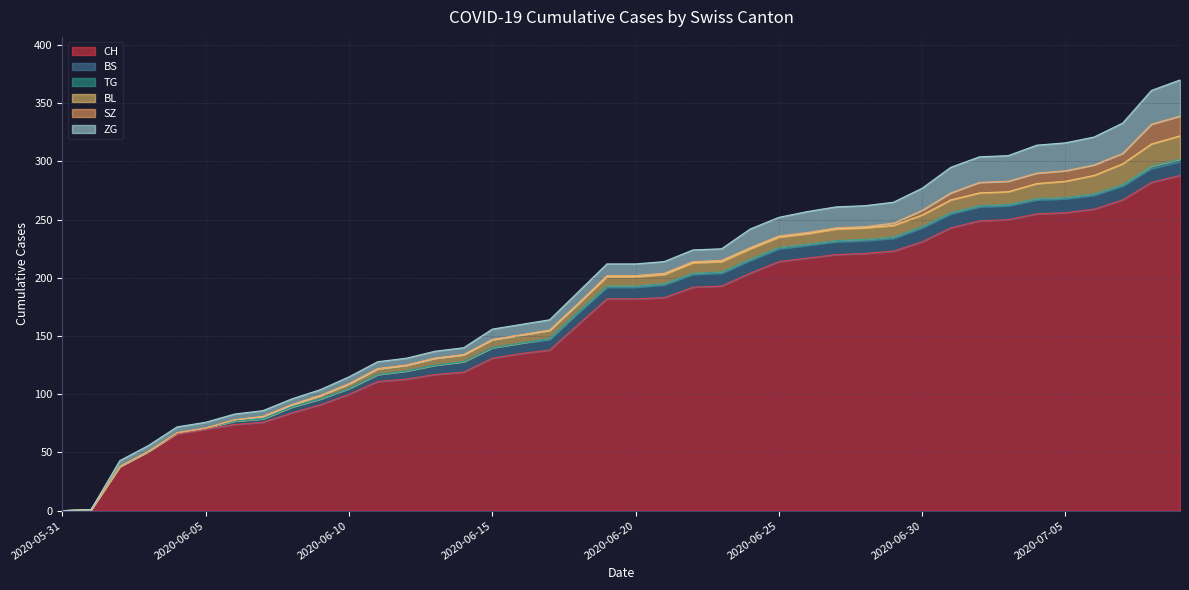

Read the ZG value at 2020-07-05, to the nearest 5.

25